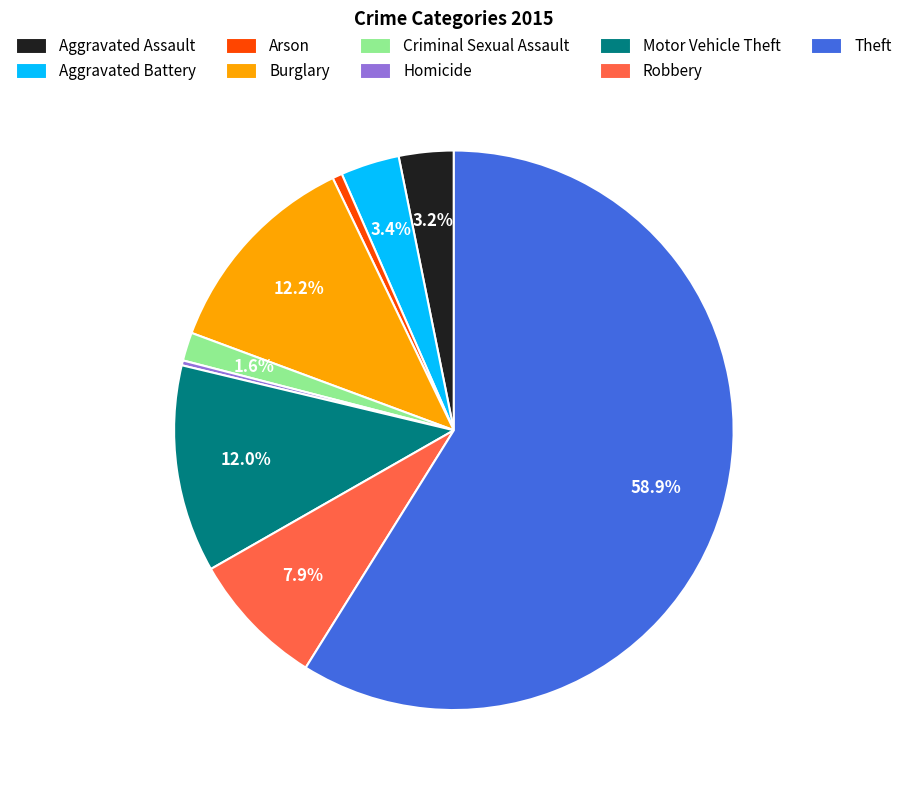

What is the ratio of the value at Robbery to the value at Homicide?

27.8